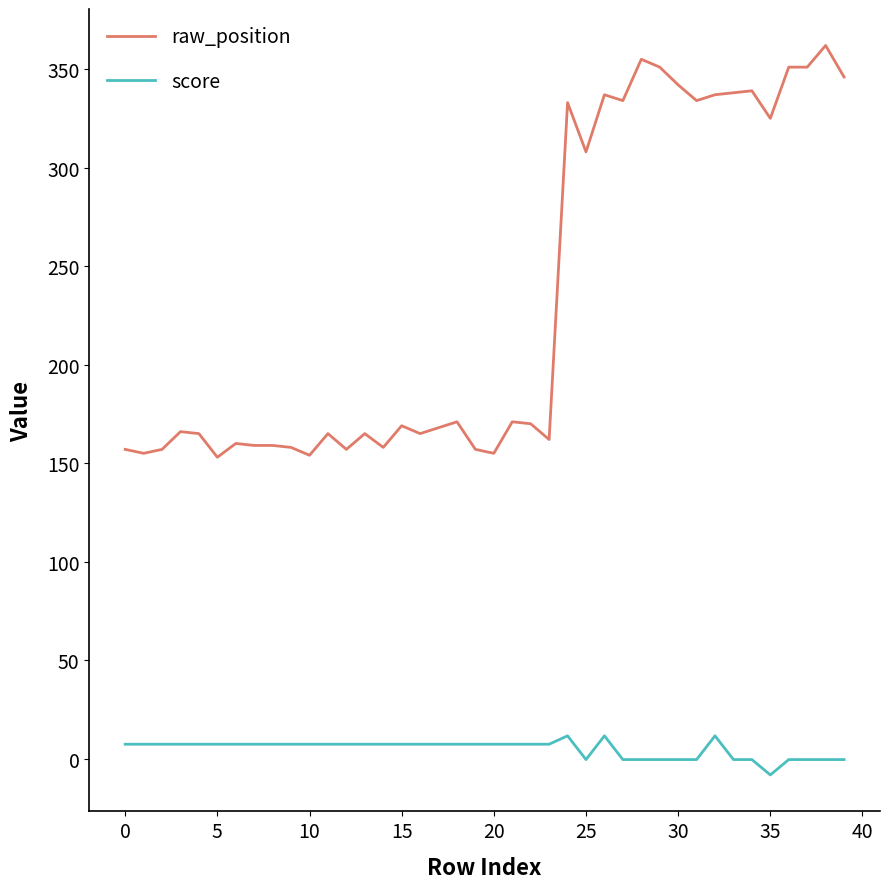

What is the difference between the maximum and minimum values in the score series?

19.8